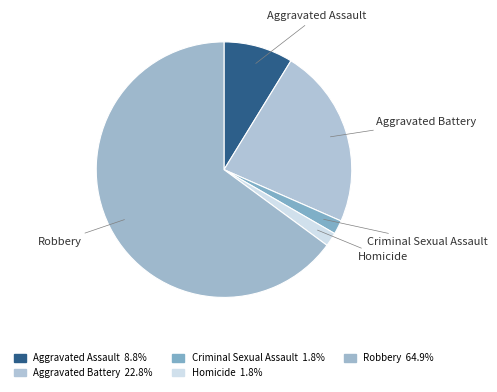

Which category has the biggest portion of the pie?

Robbery